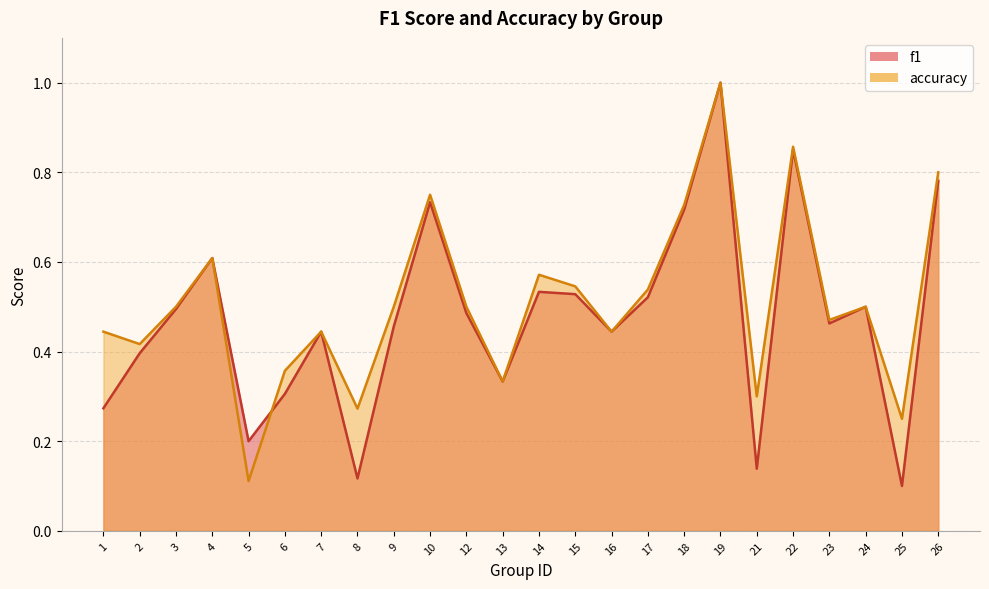

What is the total value across all series at 7?

0.9